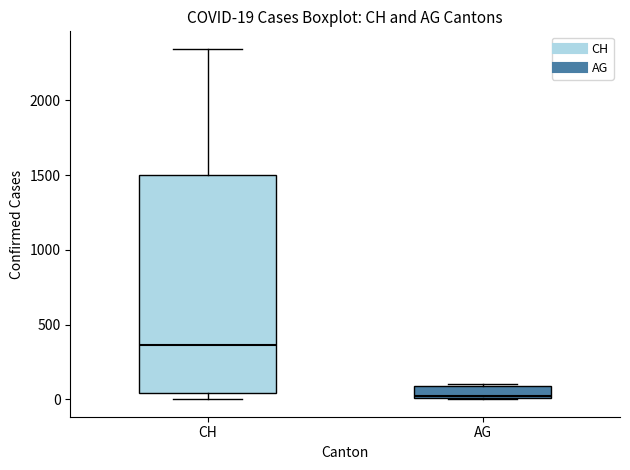

Comparing the boxes themselves (not the whiskers), which one is the tallest?

CH